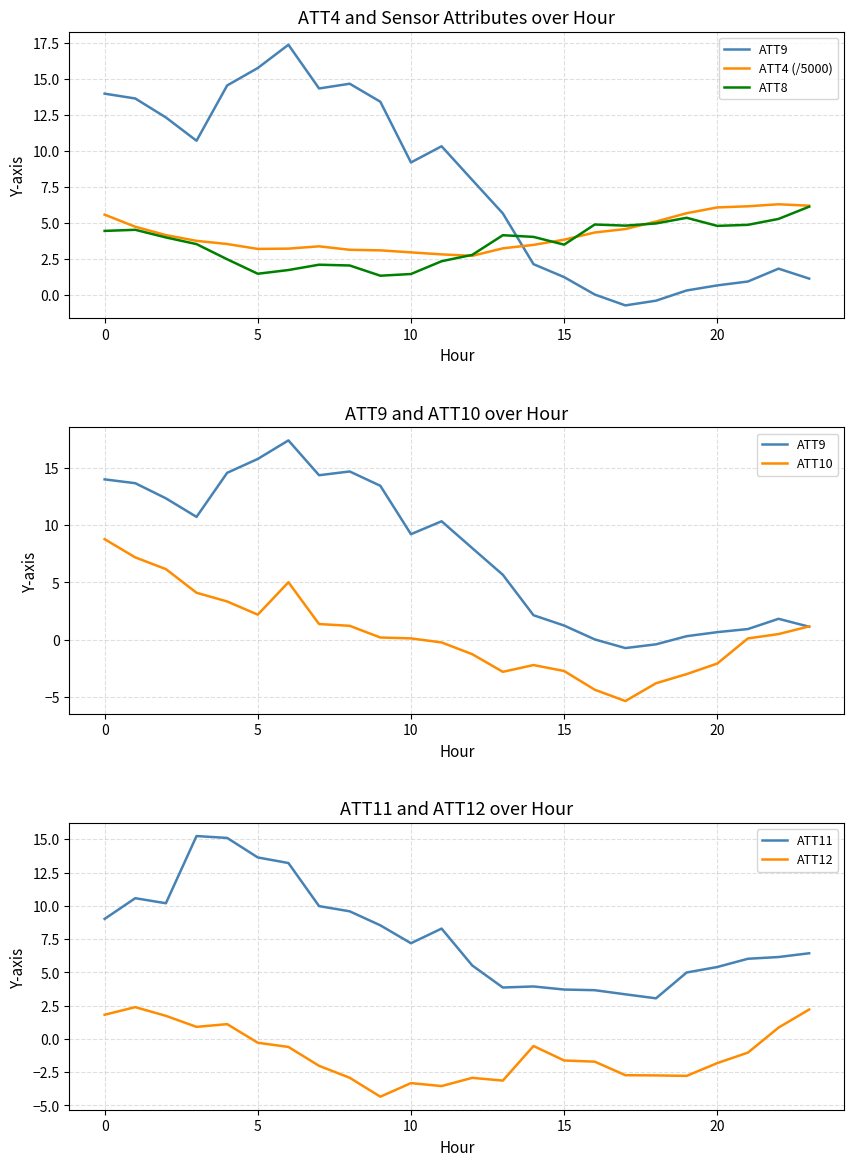

What is the difference between the maximum and minimum values in the ATT11 series?

12.2